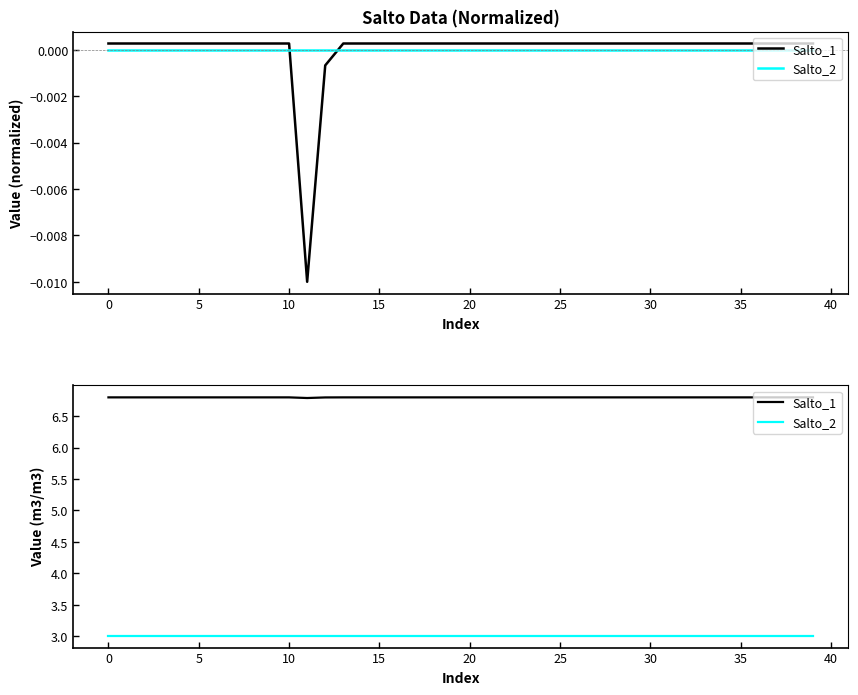

Between 15 and 22, which series saw the biggest shift?

Salto_1